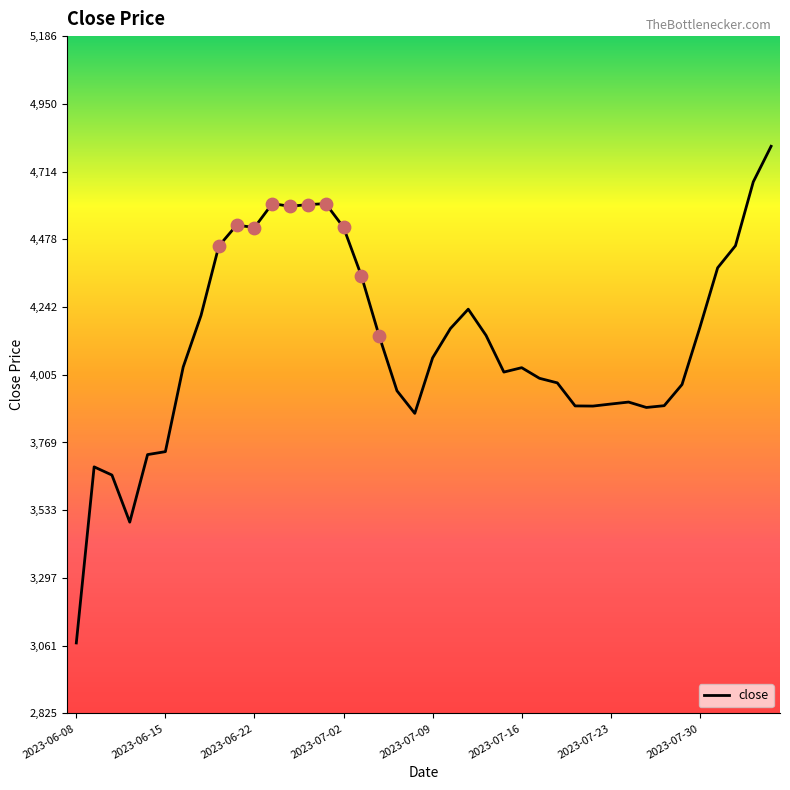

What is the difference between the maximum and minimum values?

1732.0